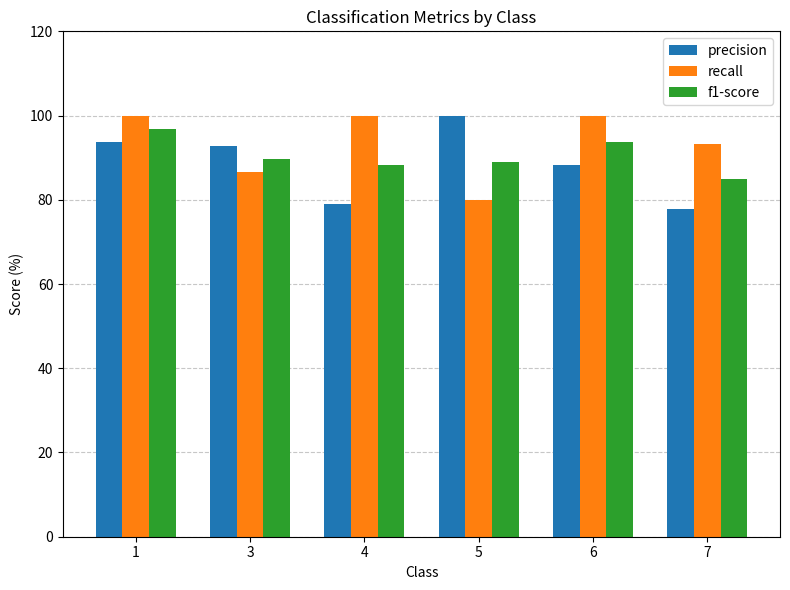

Rank the series at 6 from highest to lowest value.

recall, f1-score, precision